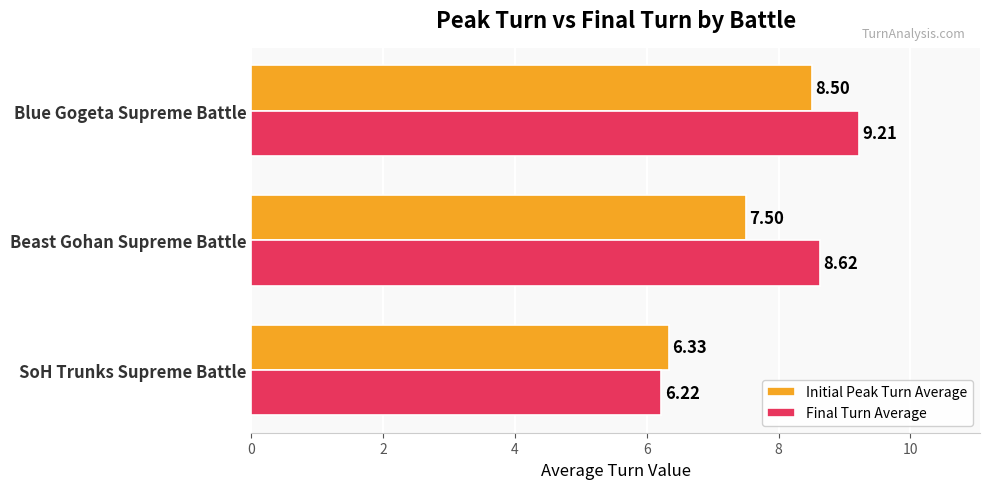

List the series in order of their peak value, lowest first.

Initial Peak Turn Average, Final Turn Average